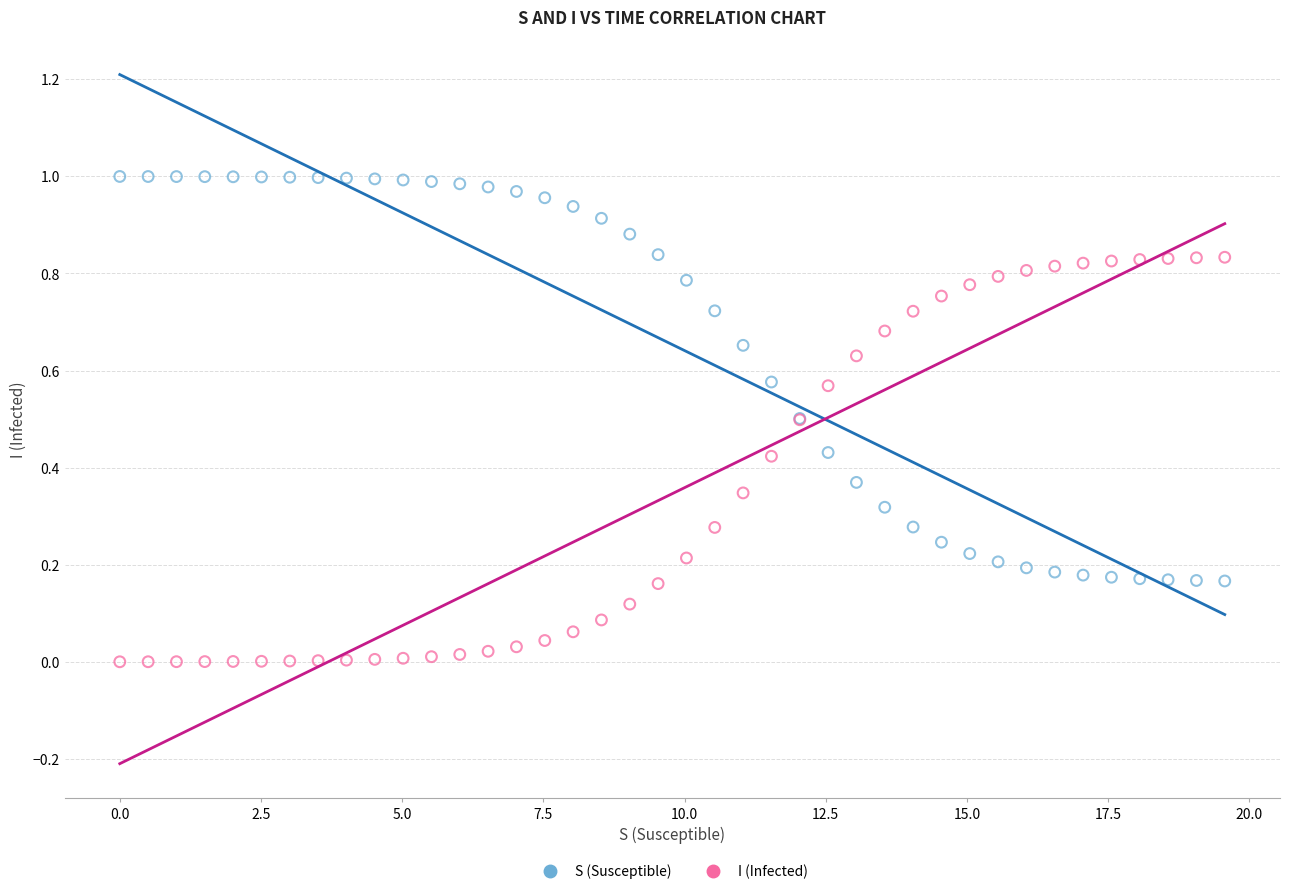

Which series contains the lowest Y value?

I (Infected)